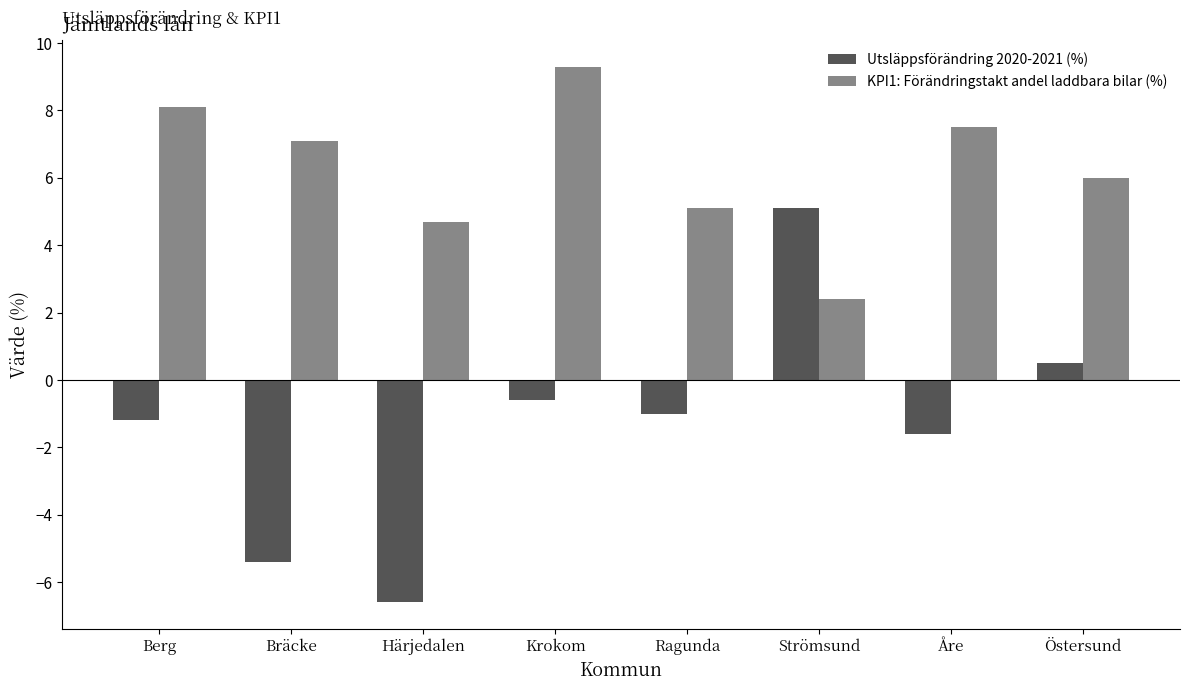

What is the label of the 6th bar from the right?

Härjedalen